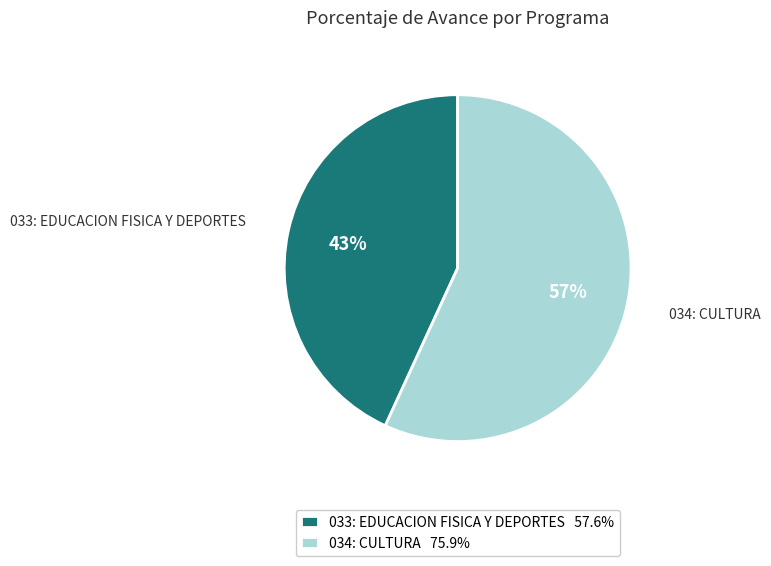

What is the majority slice?

034: CULTURA